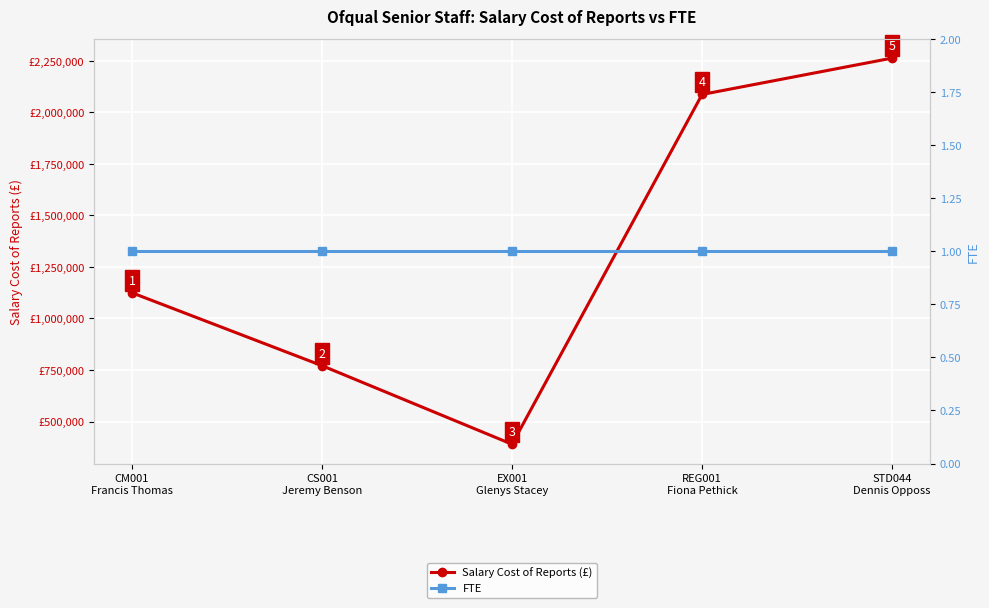

At which label is Salary Cost of Reports (£) closest to 1326288?

CM001
Francis Thomas